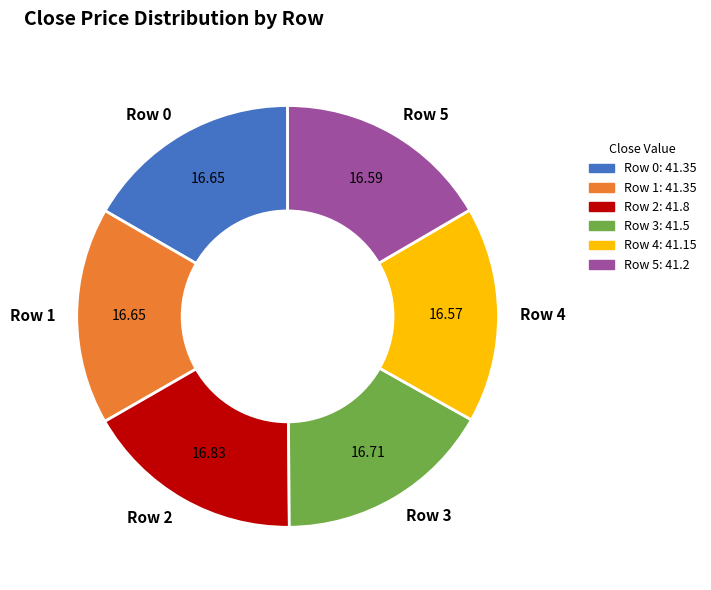

How many segments does this pie chart have?

6